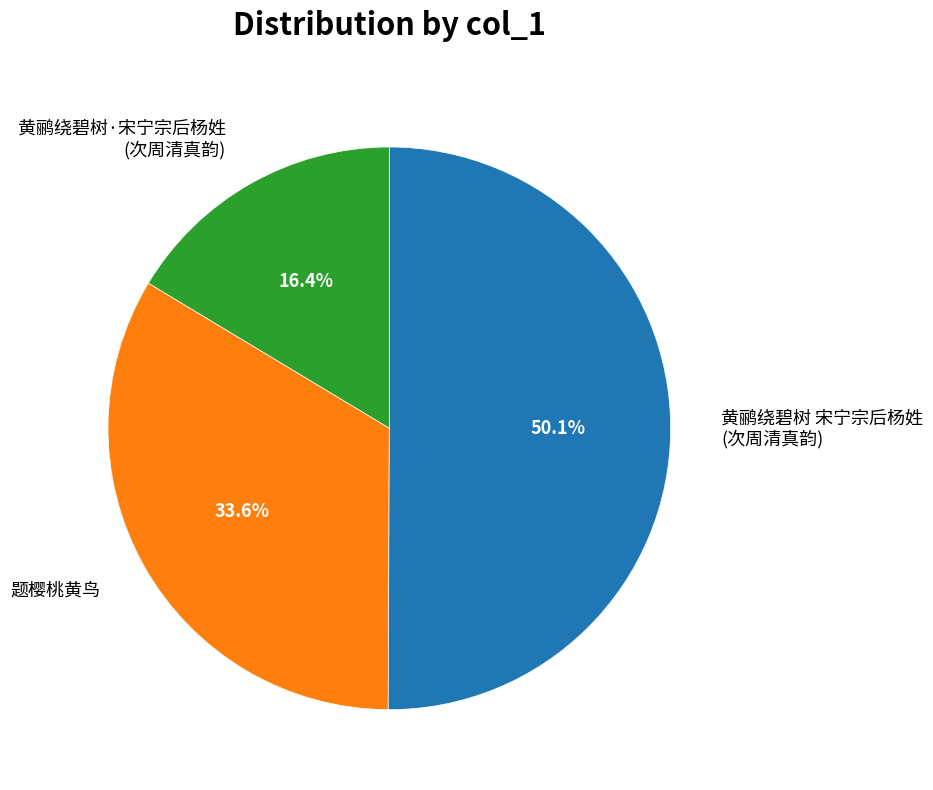

What is the ratio of the value at 黄鹂绕碧树 宋宁宗后杨姓 (次周清真韵) to the value at 题樱桃黄鸟?

1.5